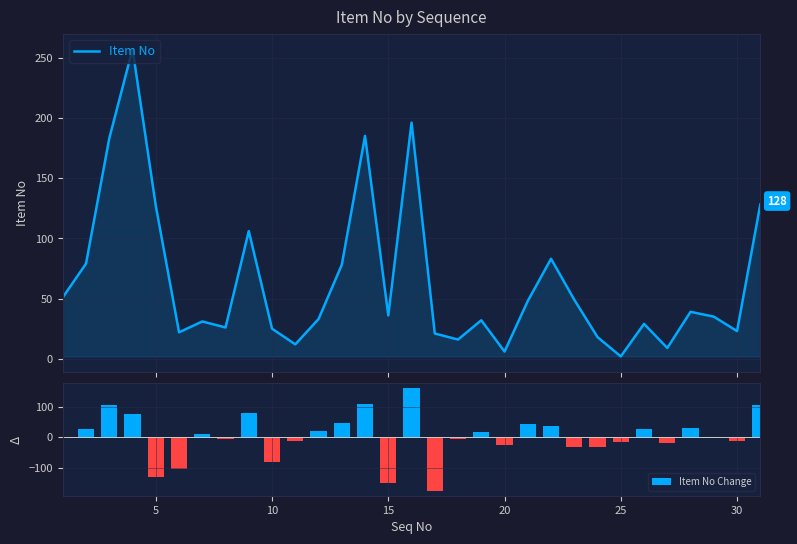

What is the difference between the values at 2 and 4?

178